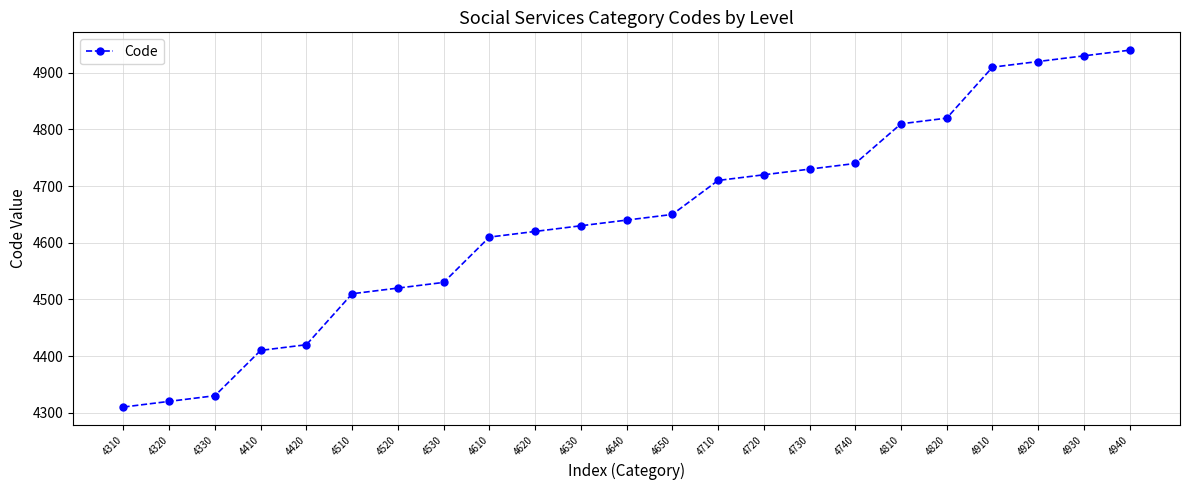

What is the change in value from 4910 to 4930?

+20